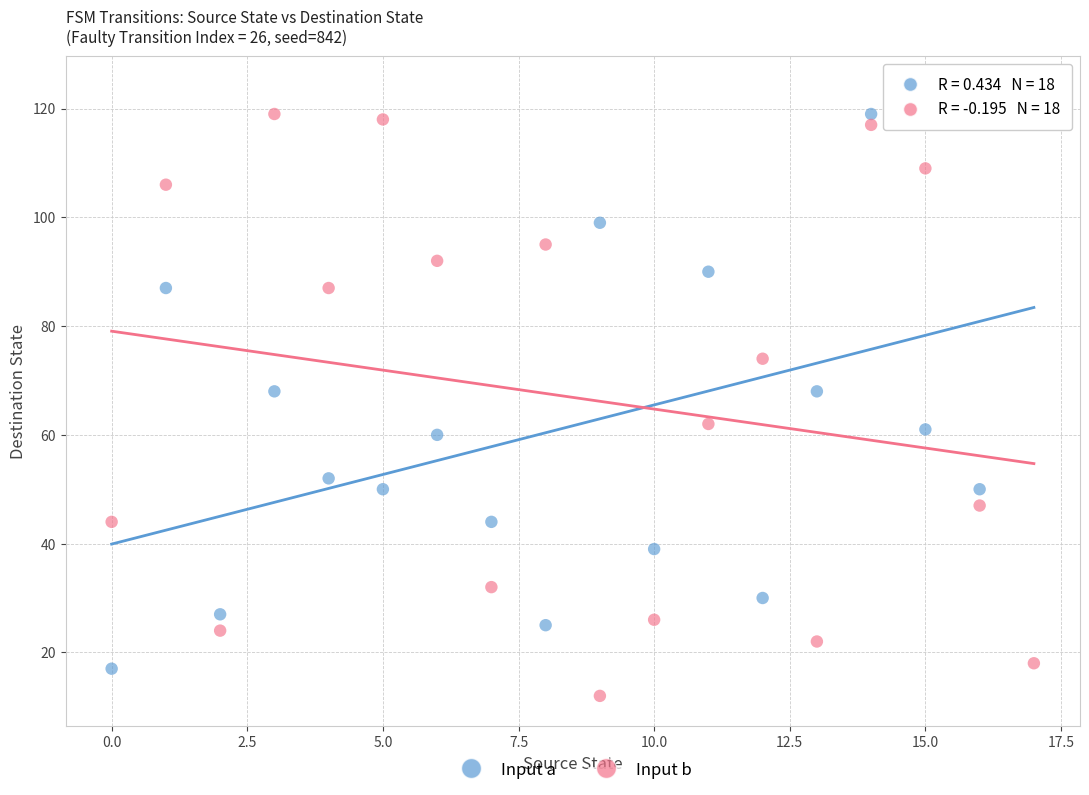

Across all data points, what is the range of Y values (max minus min)?

112